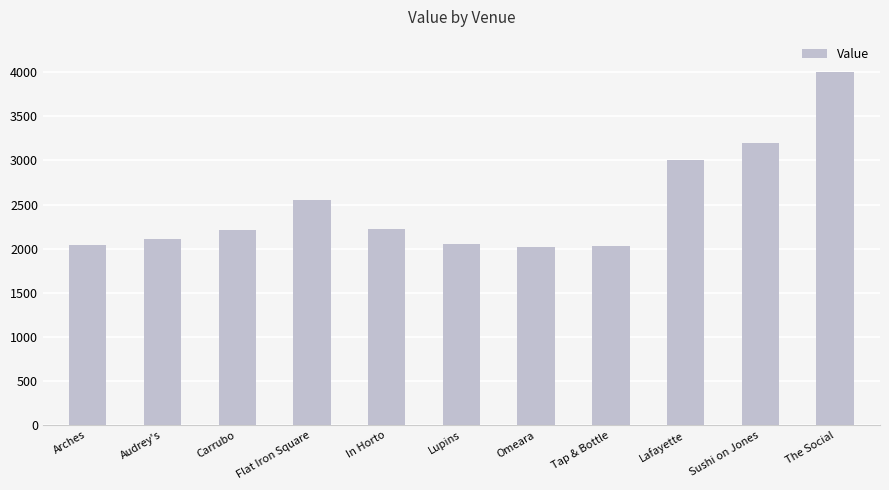

Between Audrey's and Sushi on Jones, which is larger?

Sushi on Jones